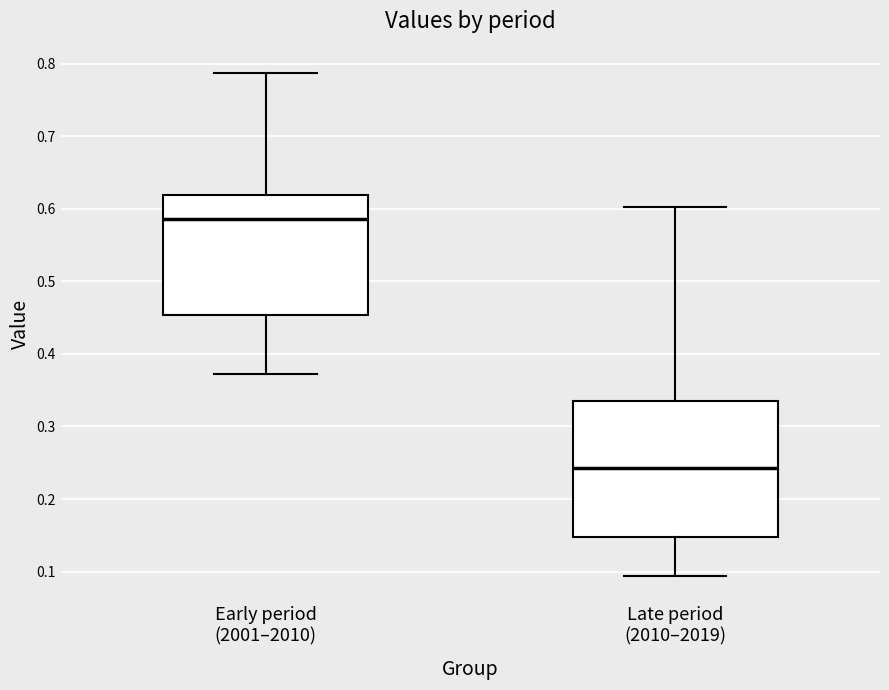

Where is the upper edge of the box for Early period (2001–2010) on the y-axis? The values are not printed on the chart, so give them approximately, as read against the axis.

0.62